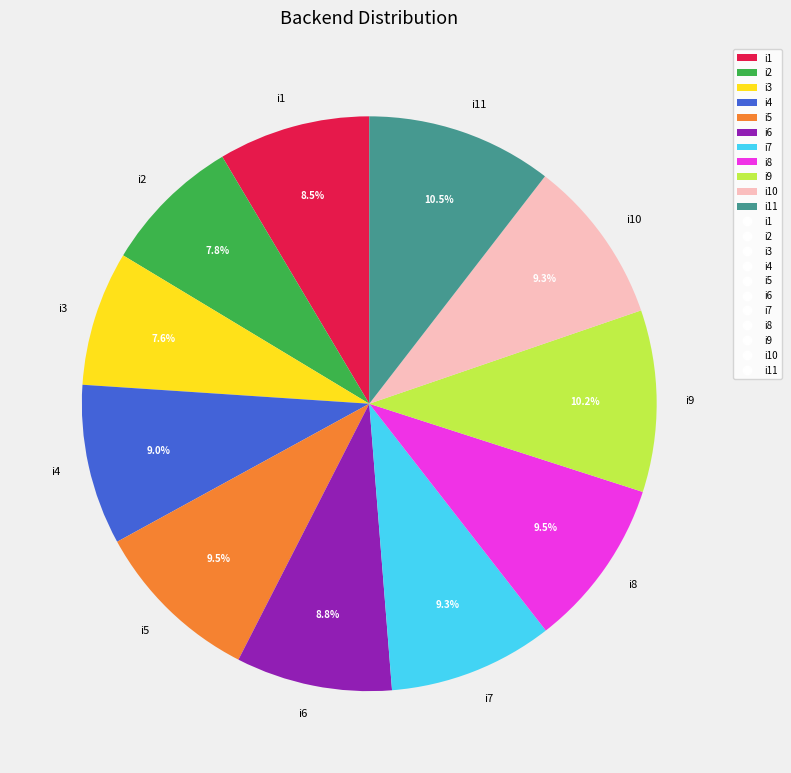

Does i11 account for over 50% of the chart?

No